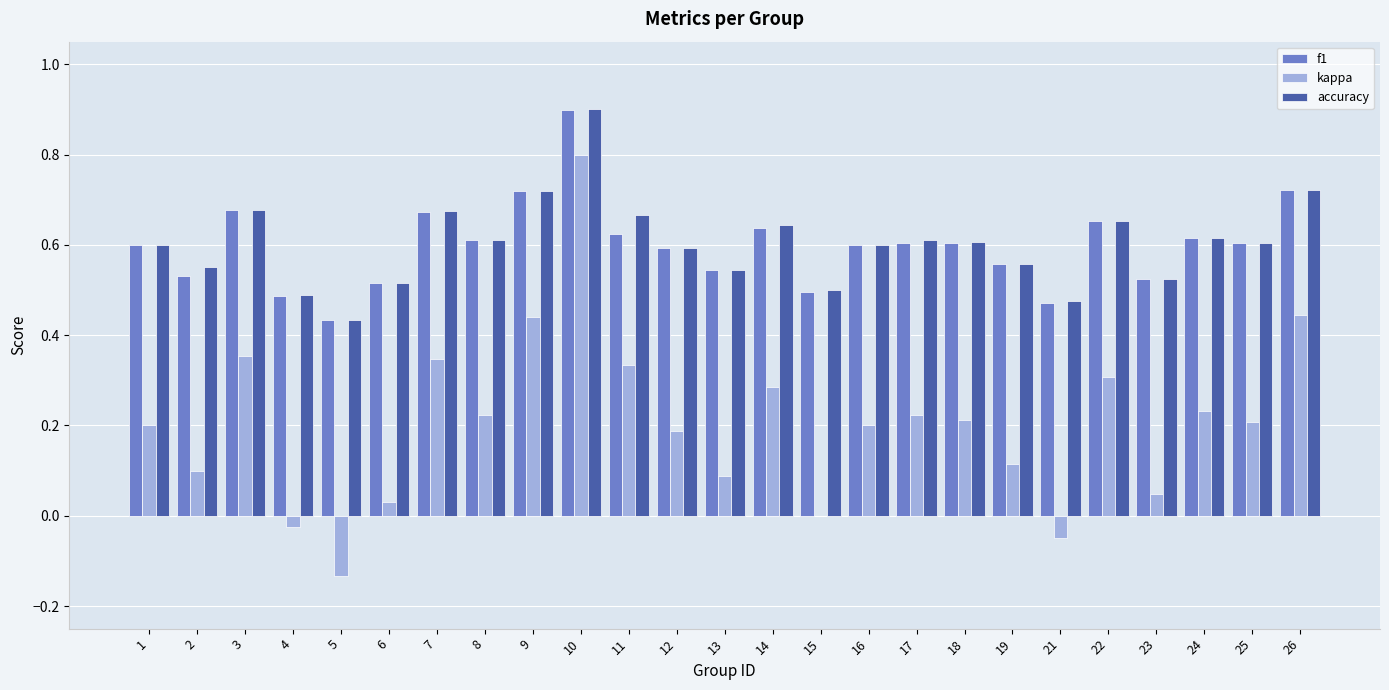

Between 5 and 13, which series saw the biggest shift?

kappa